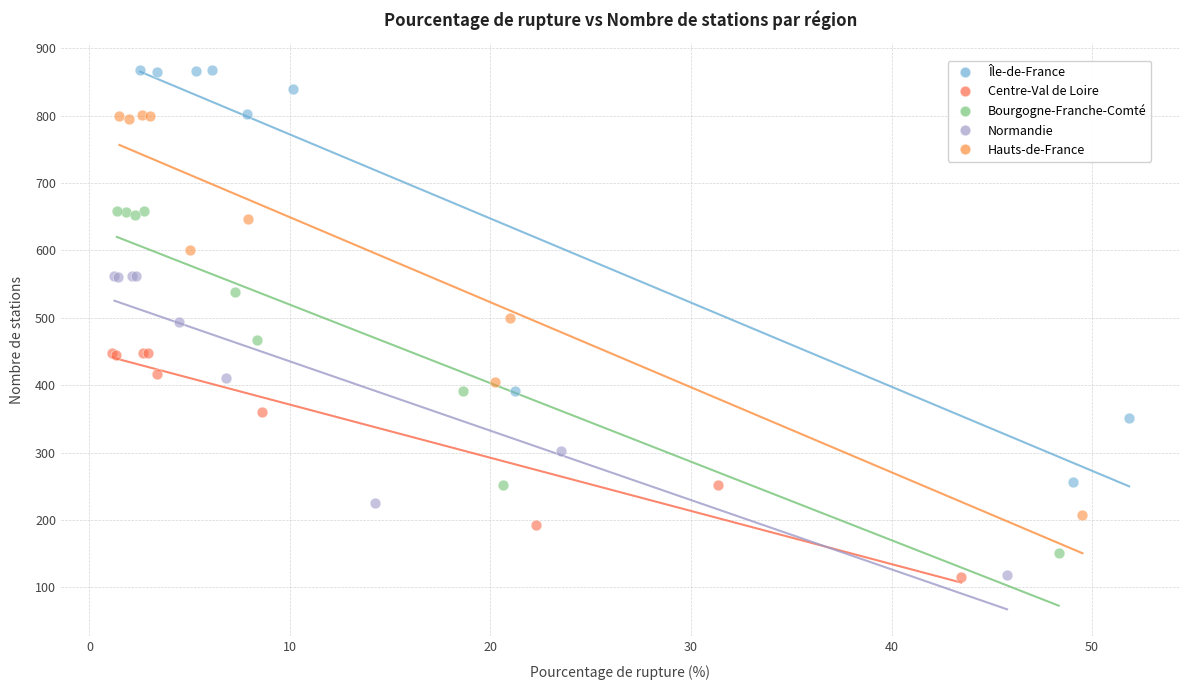

Which series has the widest spread of Y values?

Île-de-France